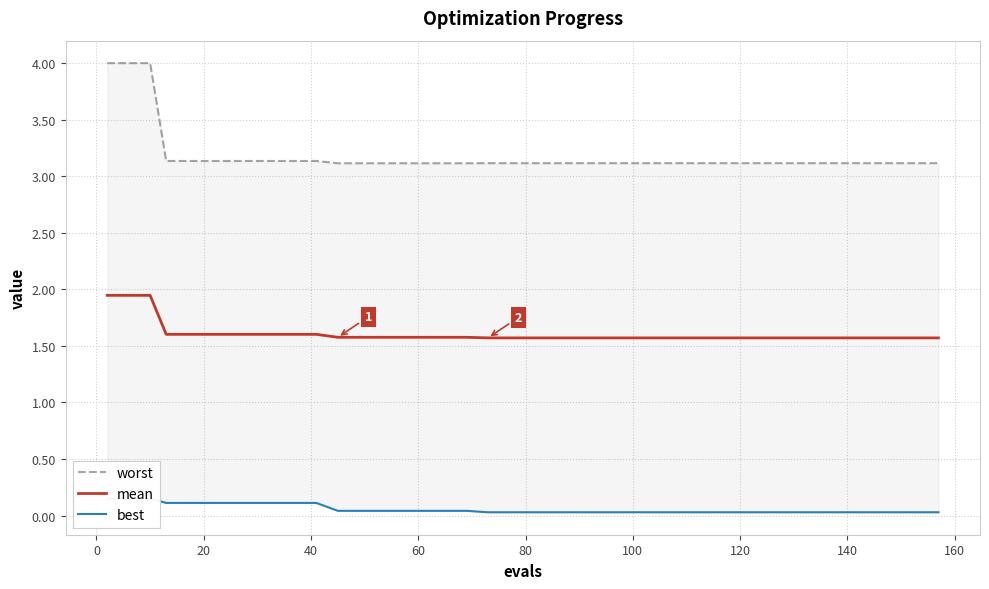

Which series has the widest spread of values?

worst